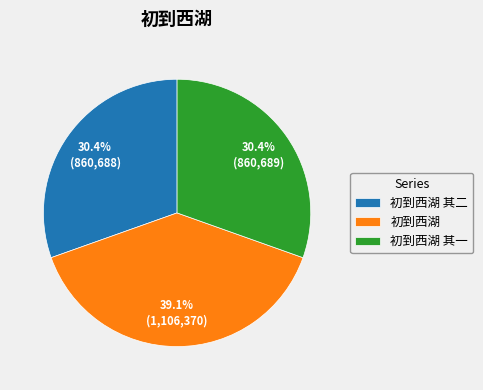

Is there any slice that represents more than half of the pie?

No